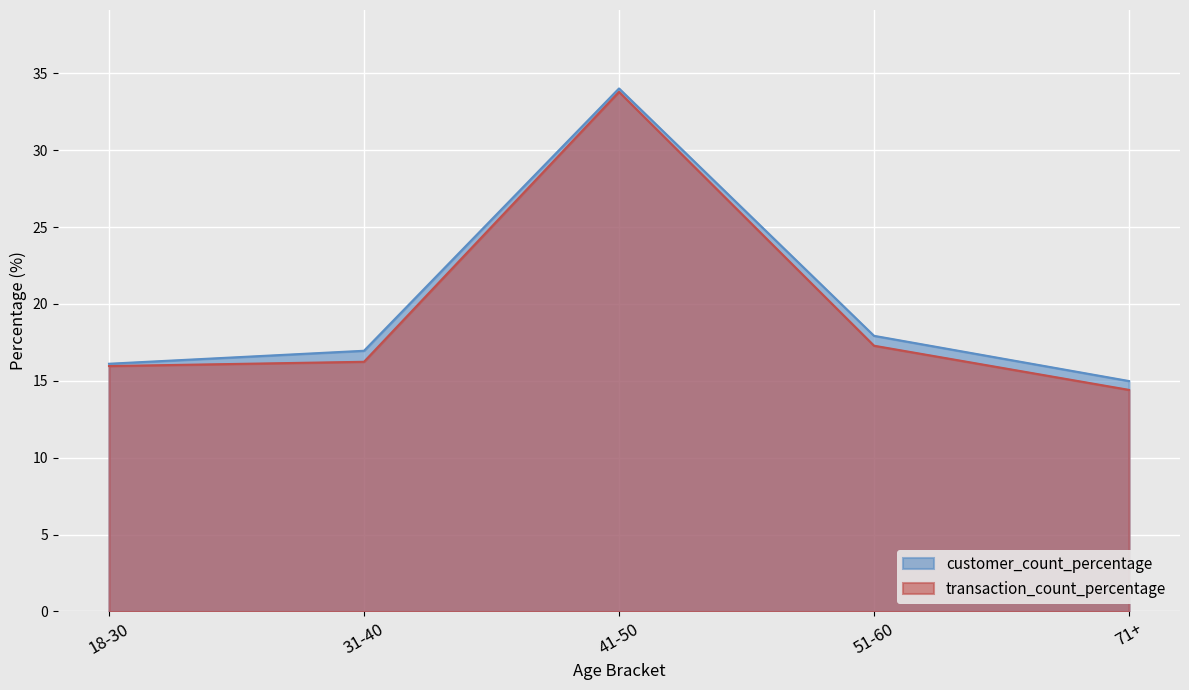

Rank the series by their average value, from lowest to highest.

transaction_count_percentage, customer_count_percentage